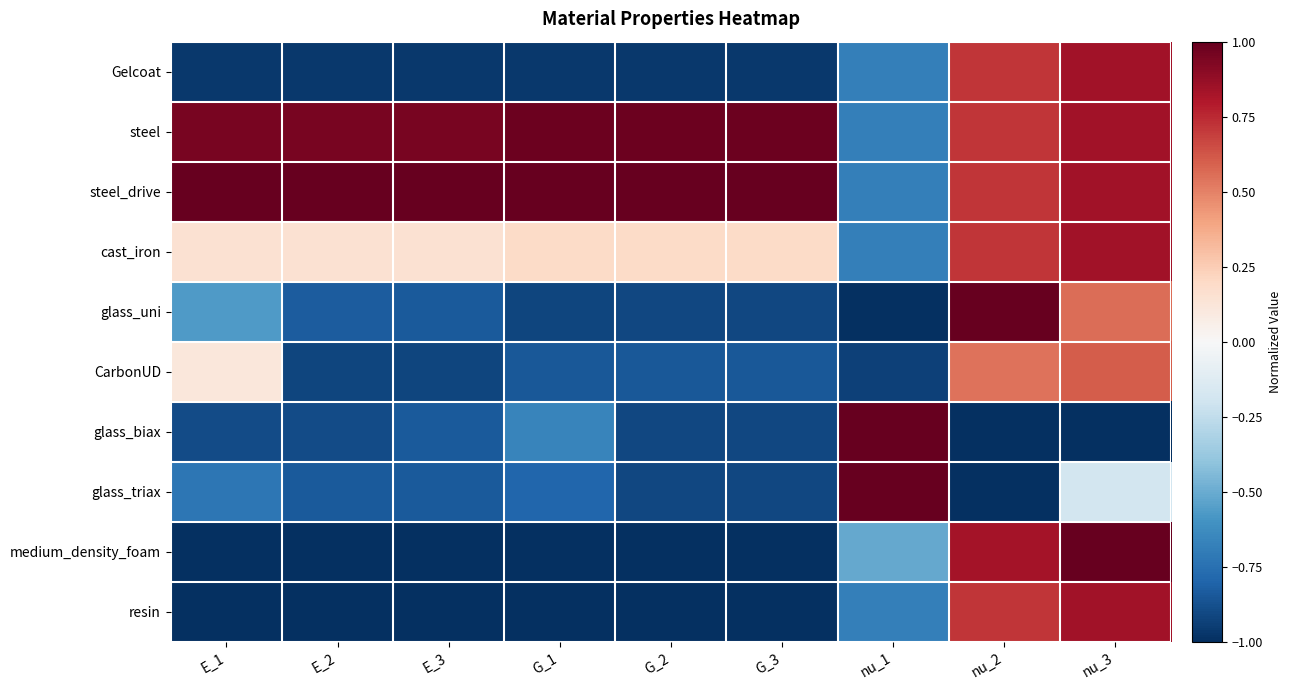

What is the difference between the highest and lowest values at nu_3?

2.0